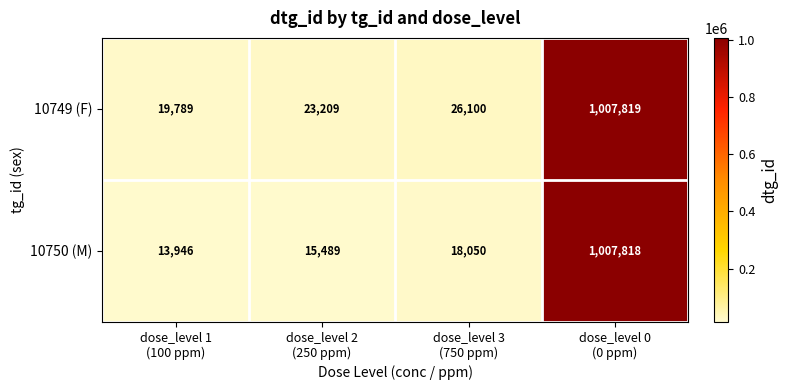

Which label corresponds to the smallest value in the chart?

dose_level 1
(100 ppm)